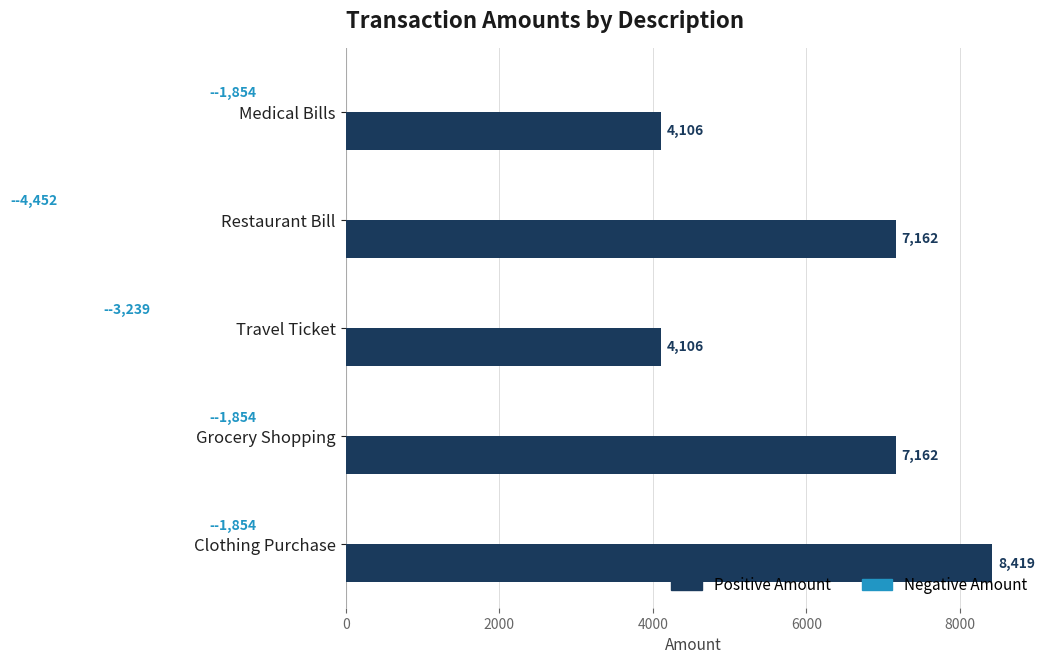

Reading right to left, transcribe all the data shown in this chart.

Positive Amount: 8419	7162	4106	7162	4106
Negative Amount: -1854	-1854	-3239	-4452	-1854